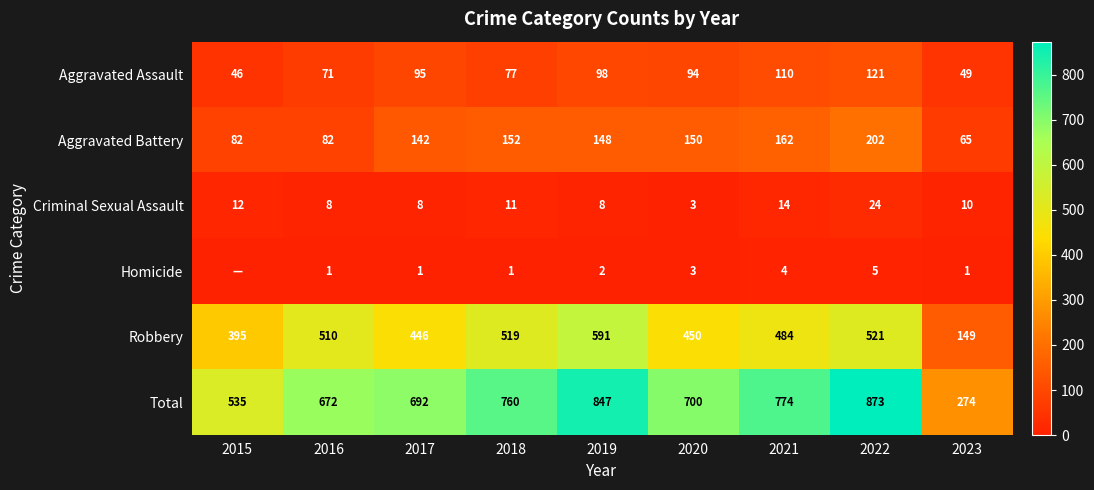

What is the lowest value of the Aggravated Battery series?

65